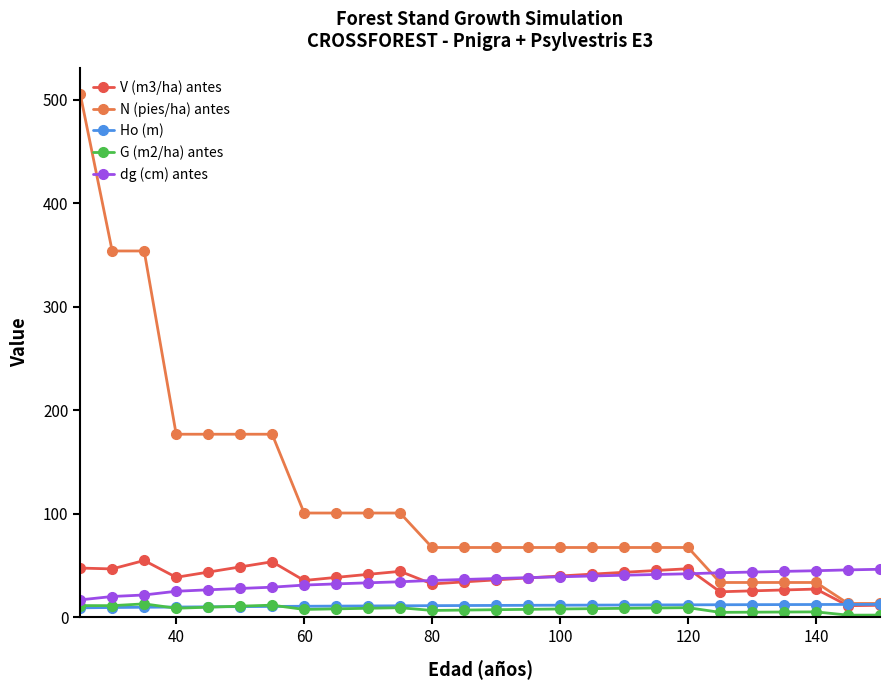

True or false: V (m3/ha) antes and N (pies/ha) antes intersect in this chart.

False